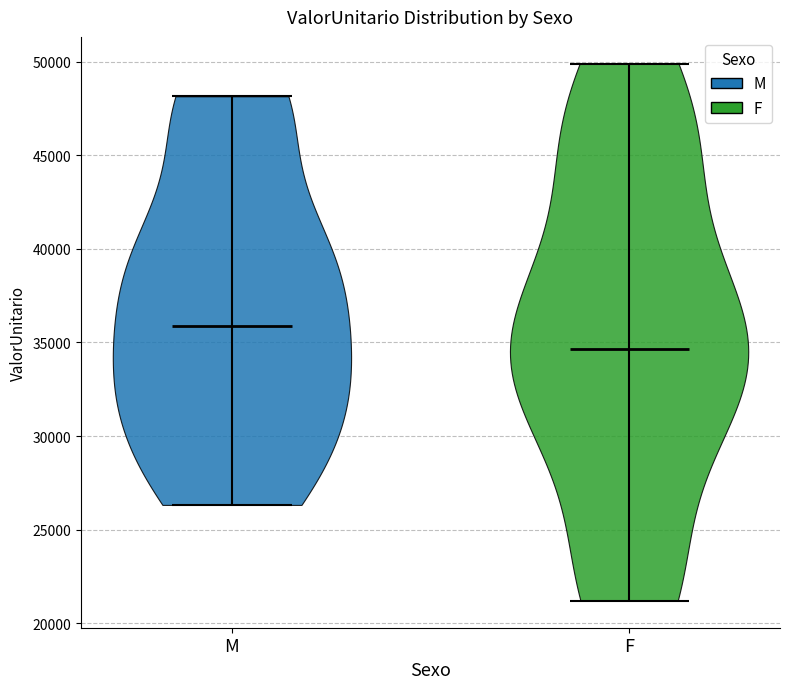

What is the lowest point the violin for F reaches on the y-axis? The values are not printed on the chart, so give them approximately, as read against the axis.

21000